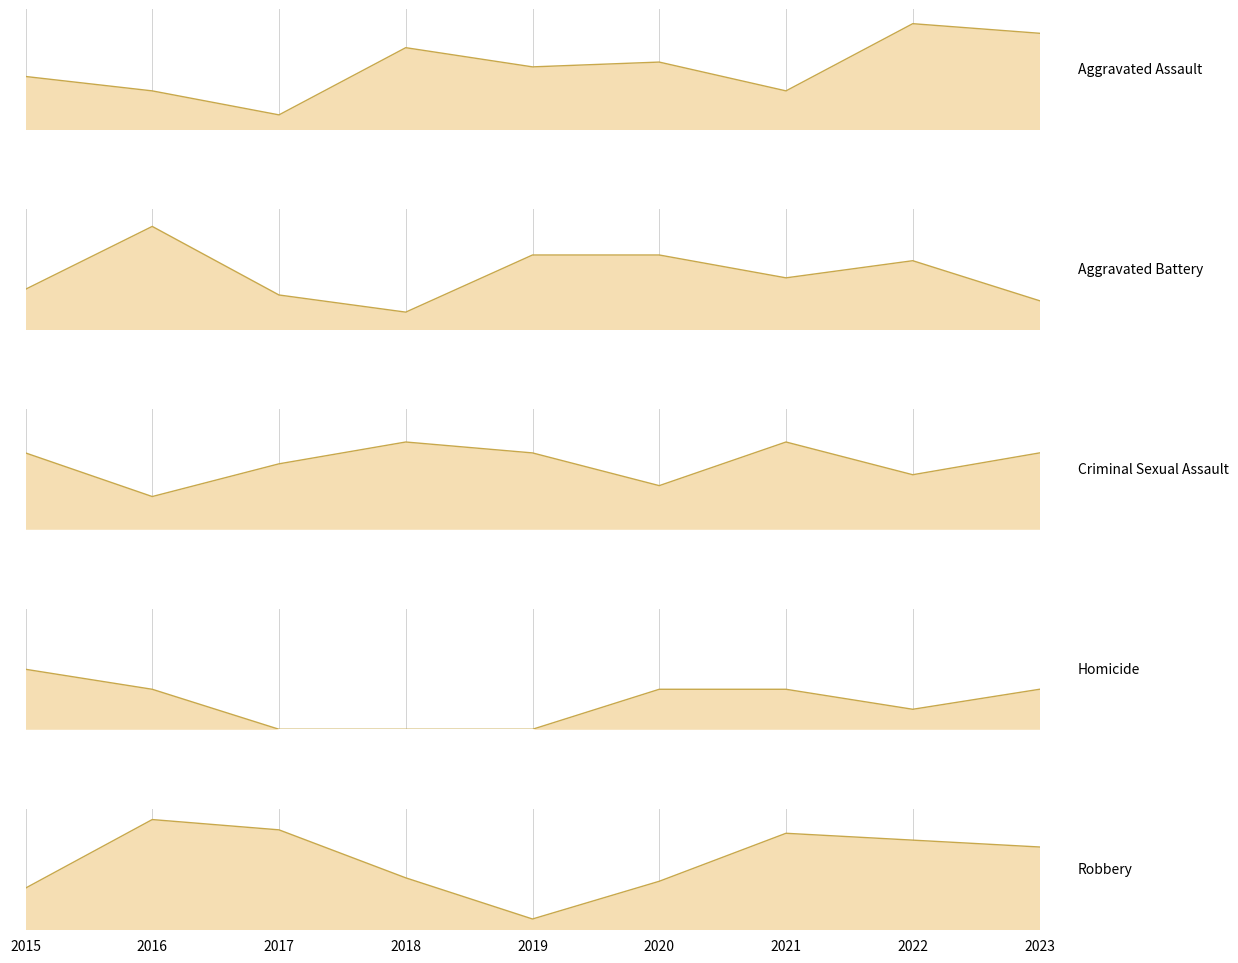

Rank the series by their maximum value, from highest to lowest.

Robbery, Aggravated Assault, Aggravated Battery, Criminal Sexual Assault, Homicide